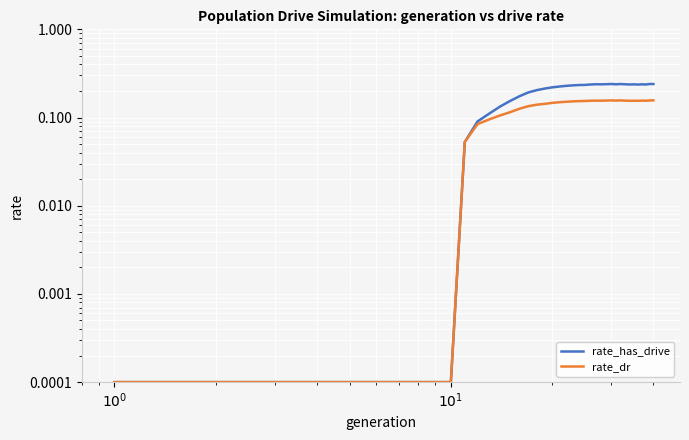

True or false: rate_has_drive and rate_dr cross at least once.

False